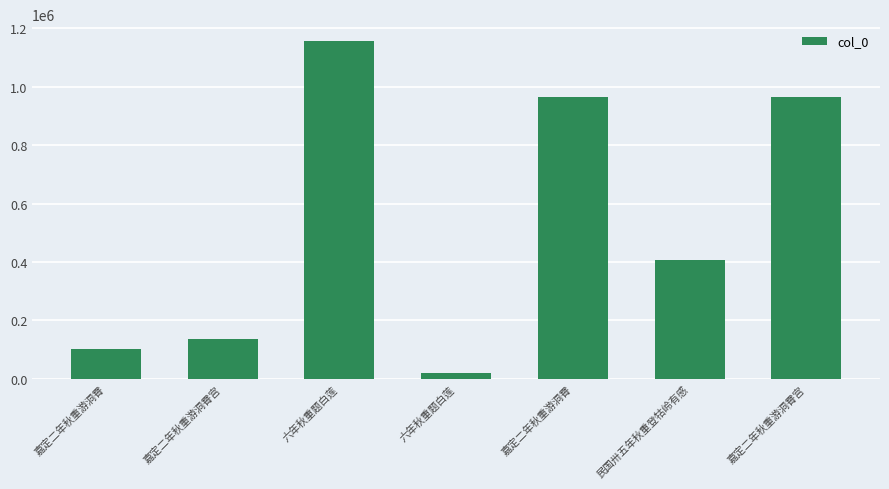

The chart shows a value of 245010 at 嘉定二年秋重游洞霄宫. True or false?

False